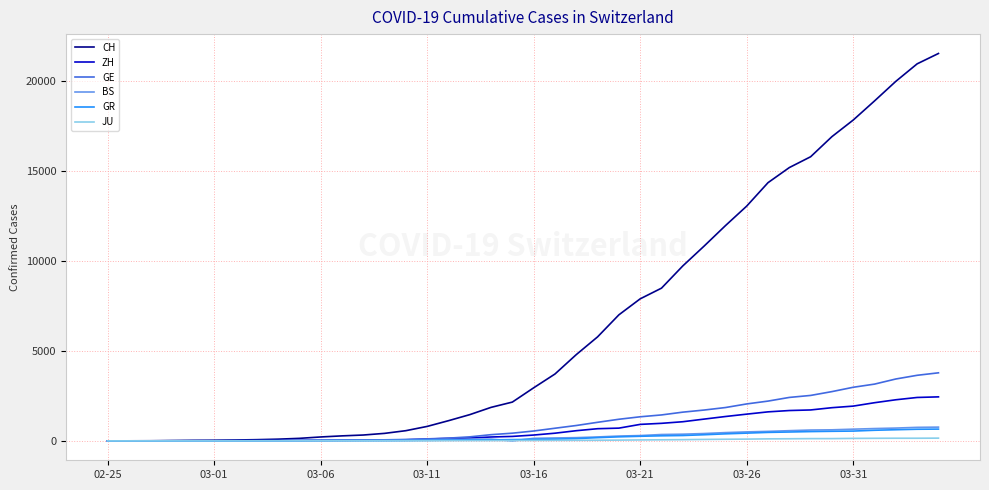

Which series has the largest total across all categories?

CH